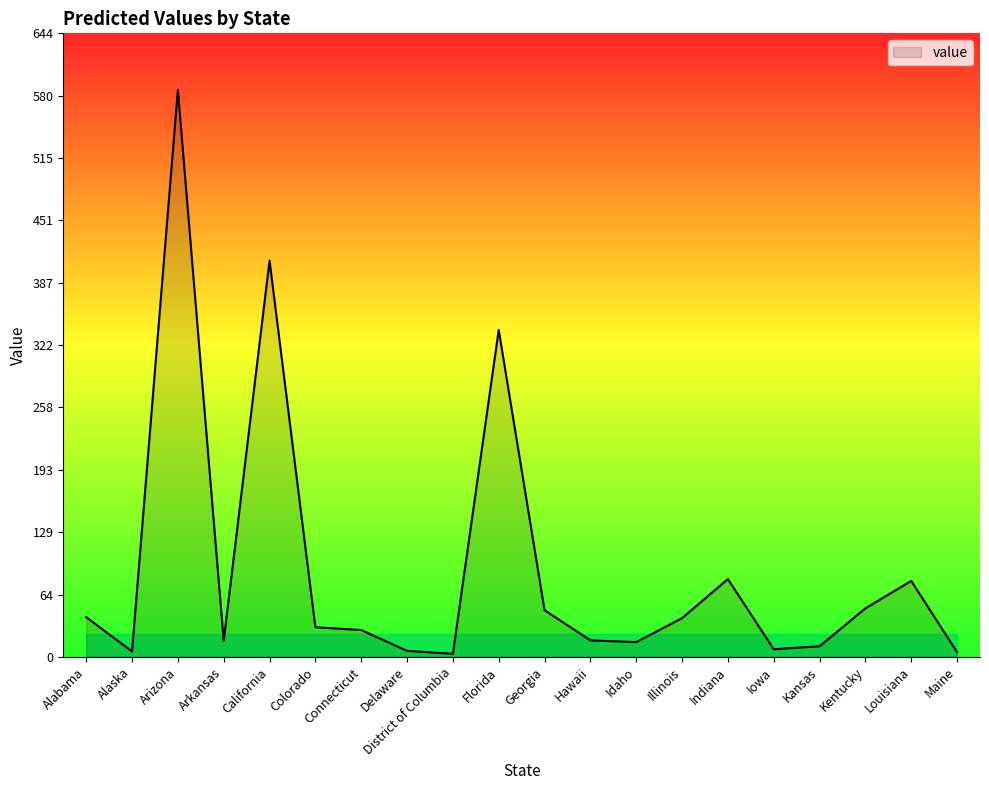

What is the maximum value shown in the chart?

585.7